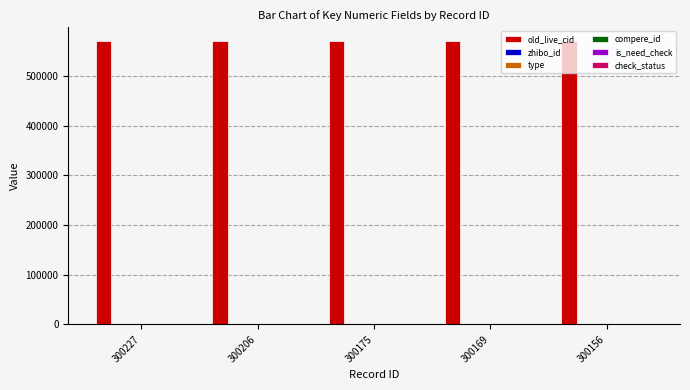

What are all the series names shown in the legend?

old_live_cid, zhibo_id, type, compere_id, is_need_check, check_status